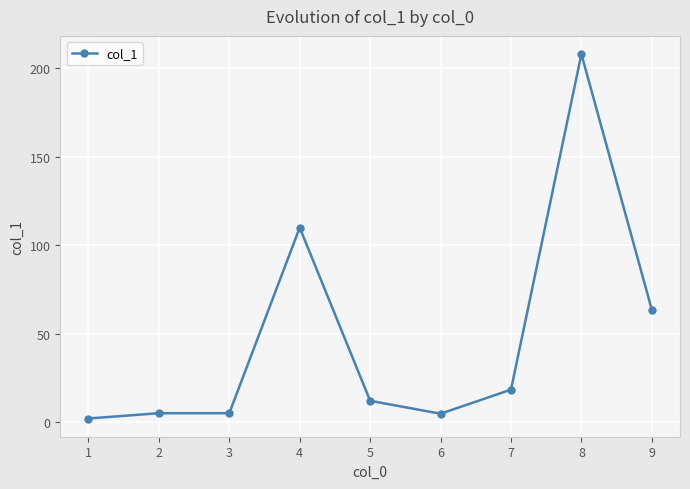

What is the ratio of the value at 9 to the value at 4?

0.6